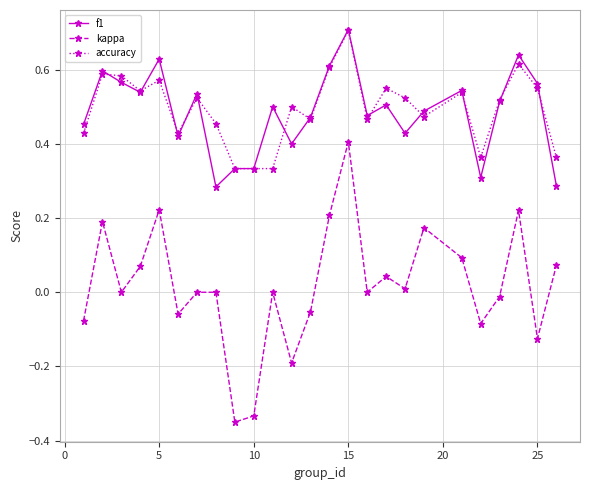

What is the highest value of the f1 series?

0.7